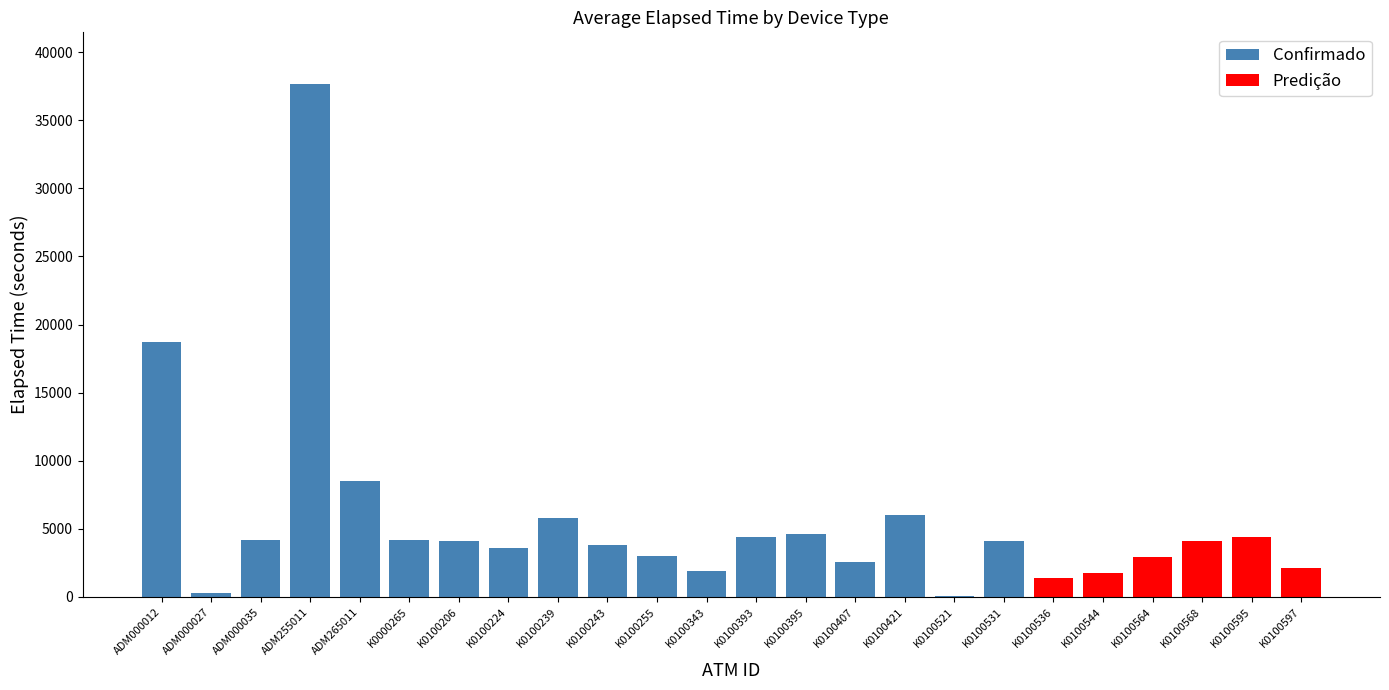

What is the label of the 4th bar from the right?

K0100564